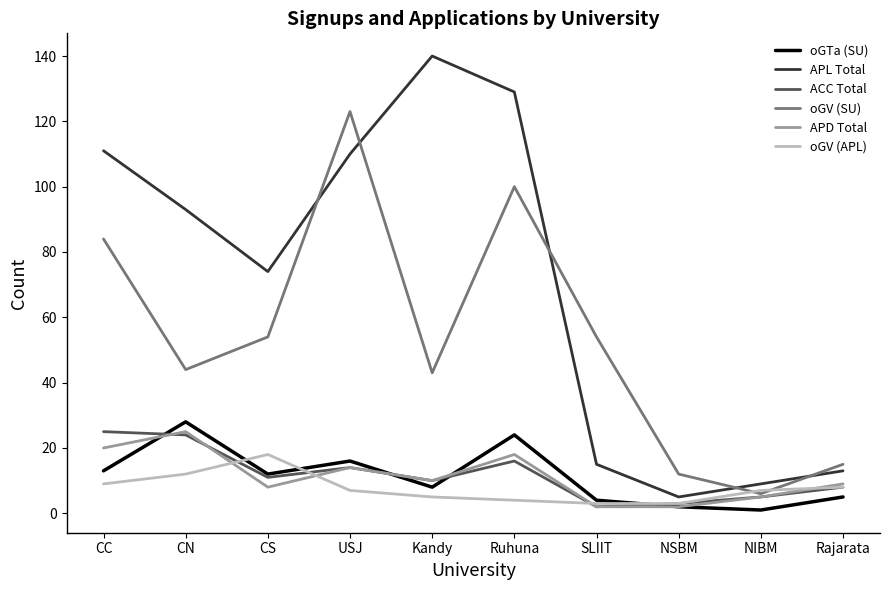

Which series has the widest spread of values?

APL Total